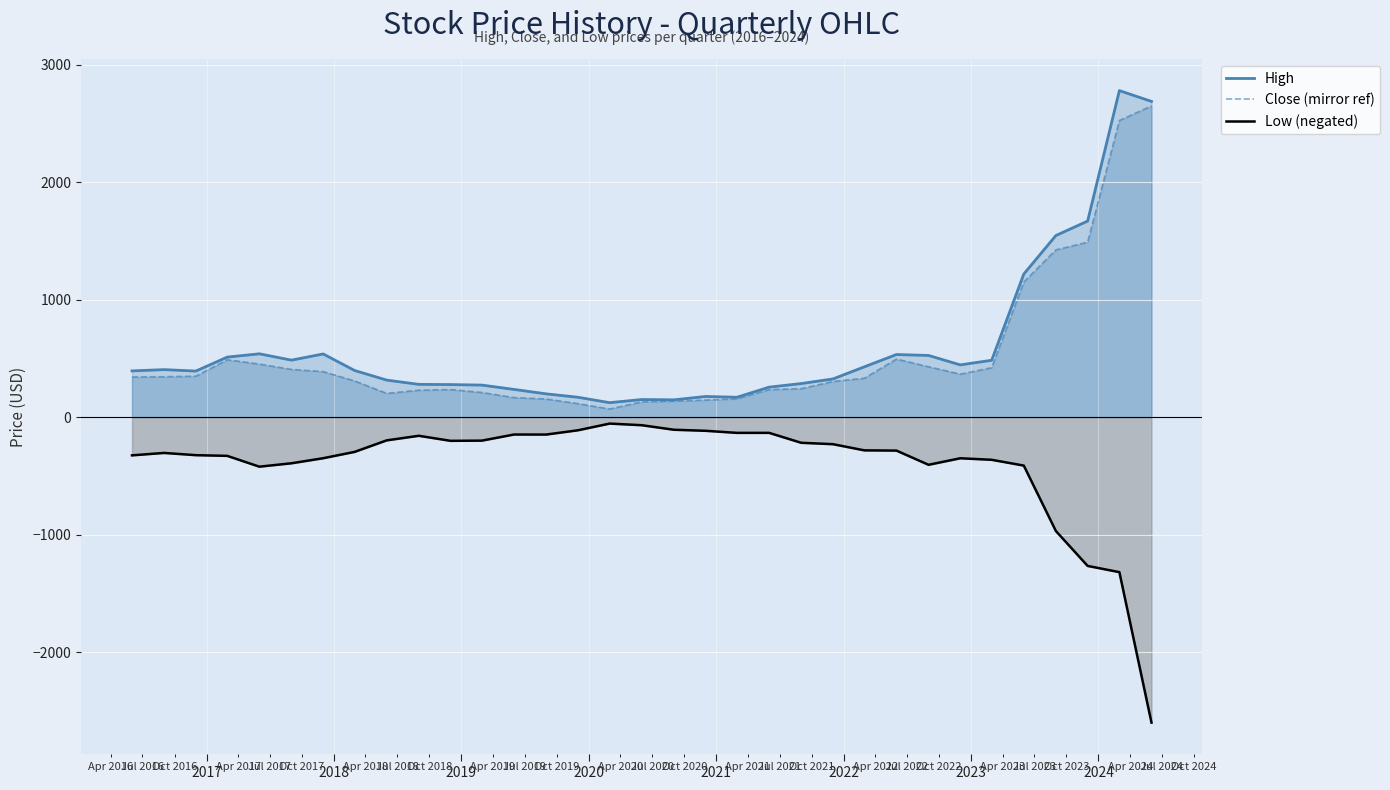

How many data points in Close (mirror ref) are less than 331?

16